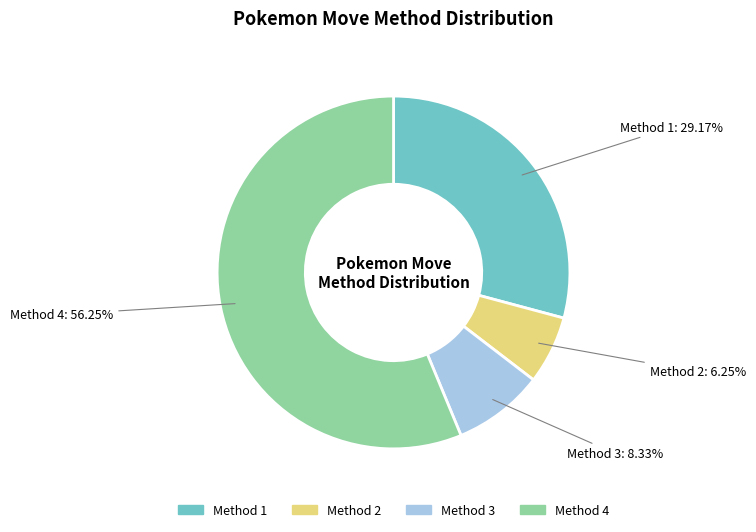

Which slice is the largest?

Method 4